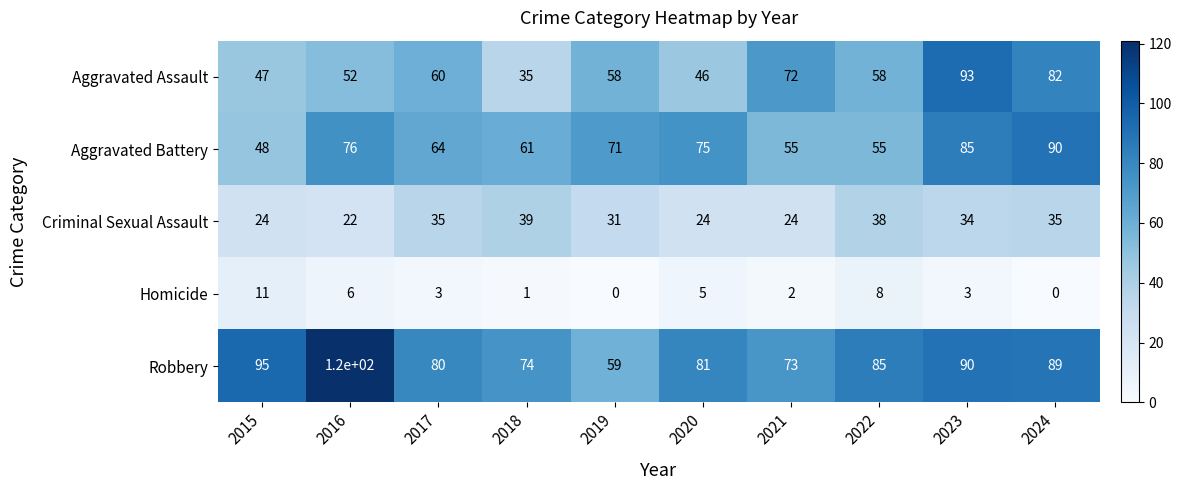

What is the total value across all series at 2018?

210